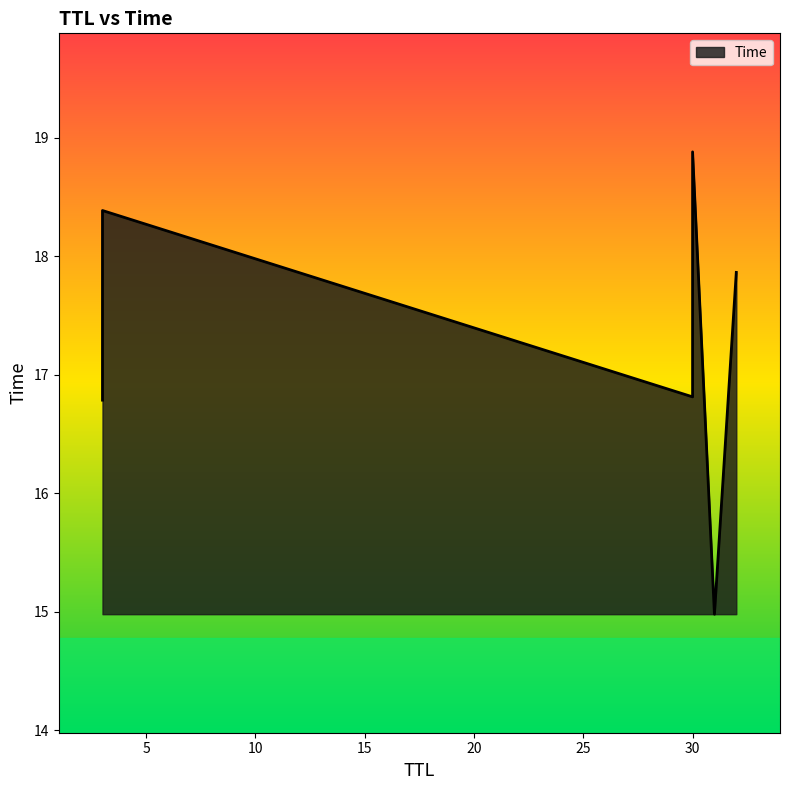

What value does the data have at 30?

18.9